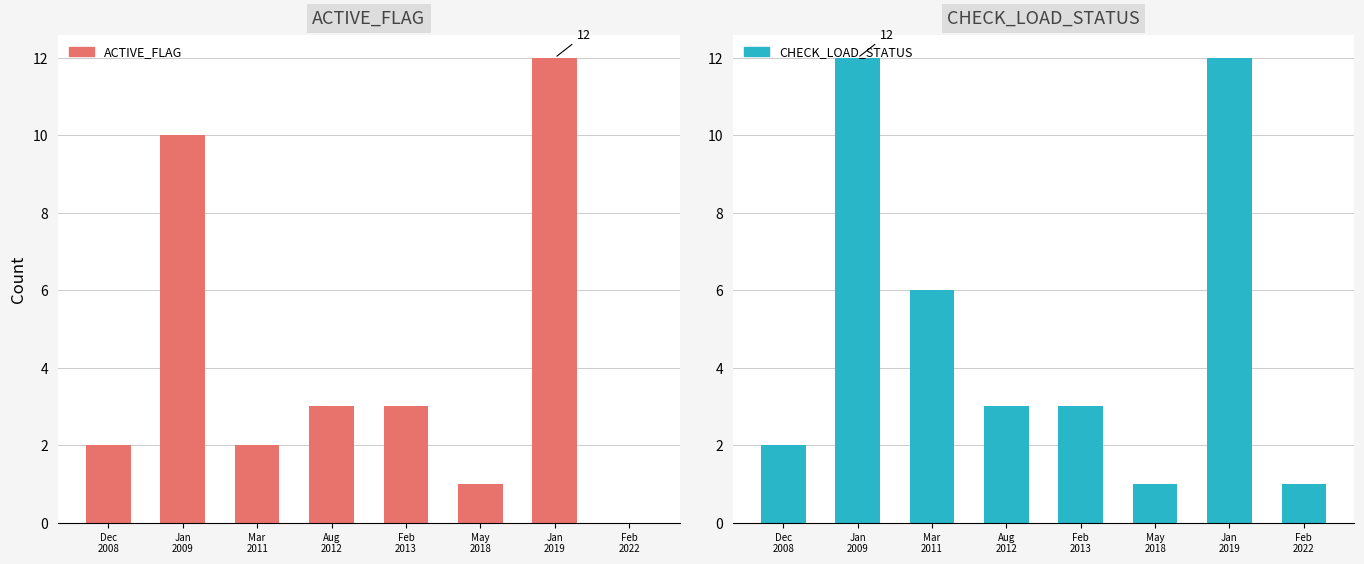

How many series are shown in this chart?

2